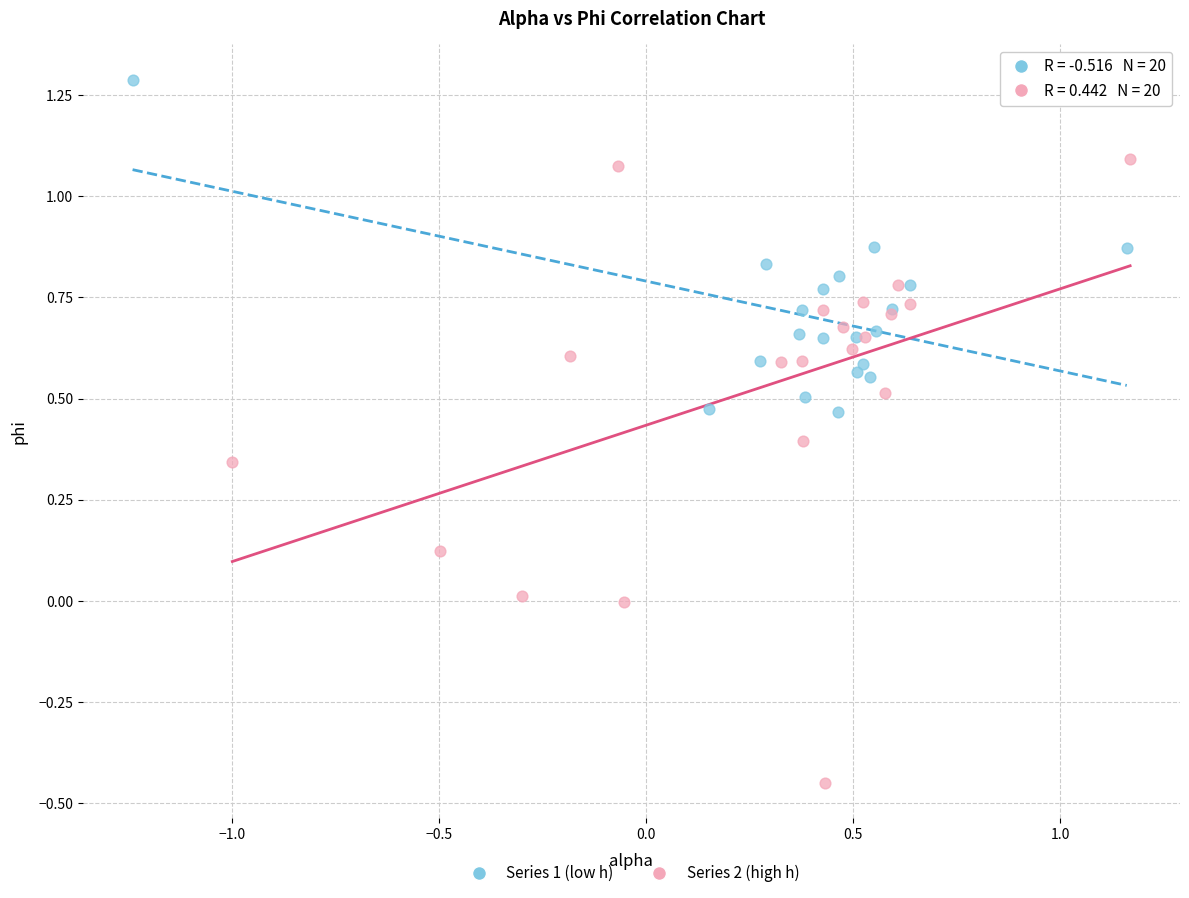

Which series contains the lowest Y value?

Series 2 (high h)